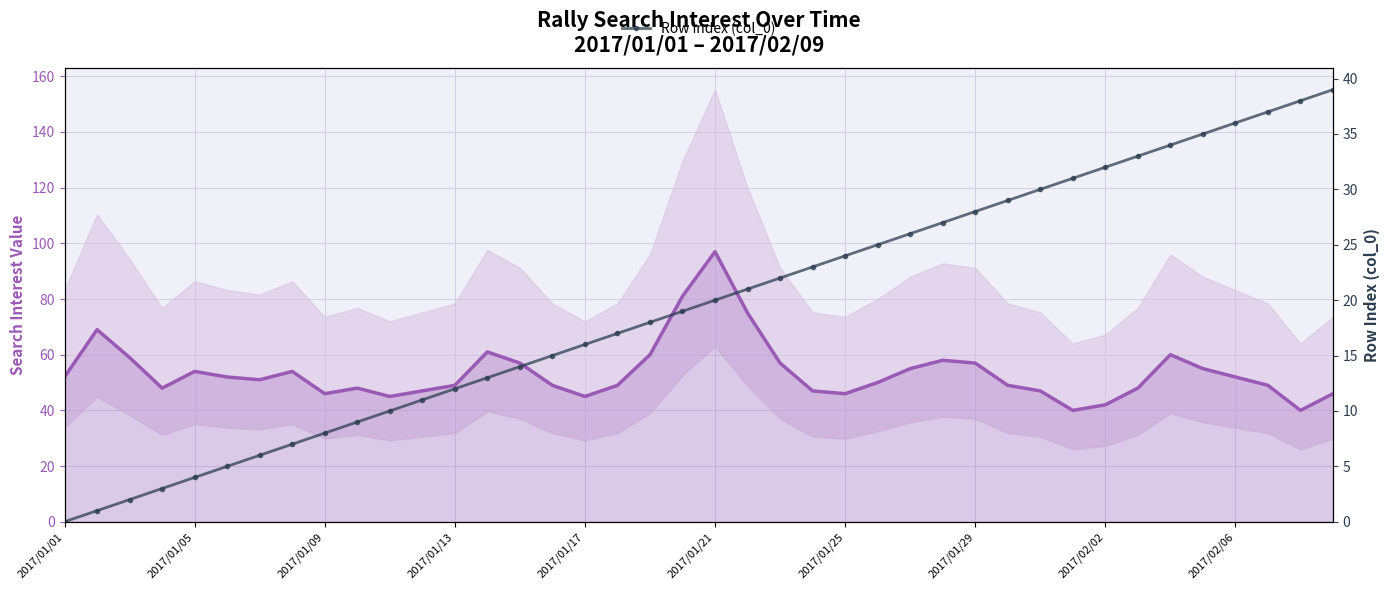

What is the maximum value shown in the chart?

97